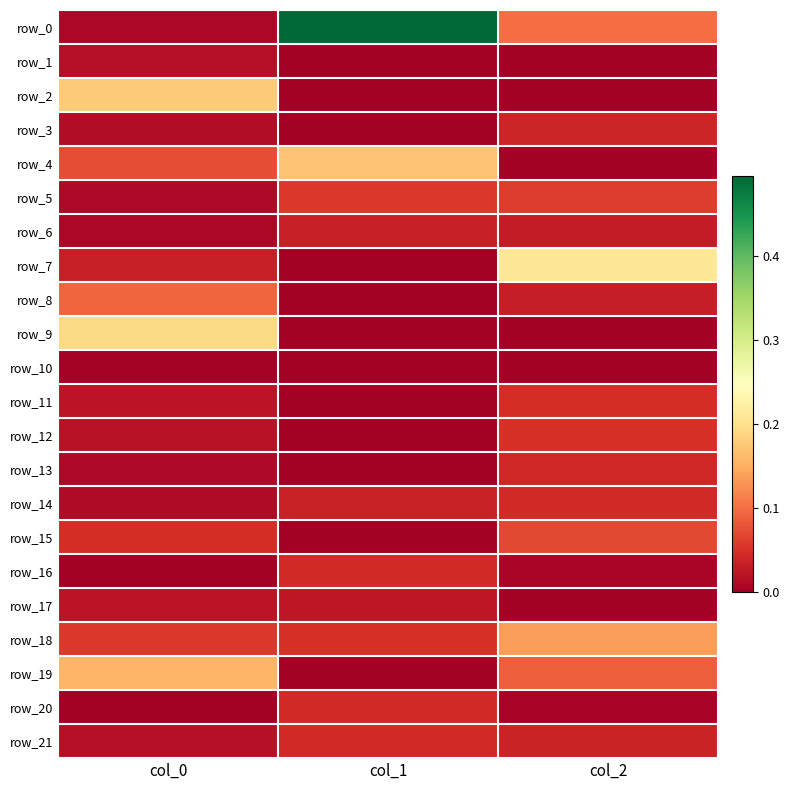

How many positive values does the row_20 series have?

2